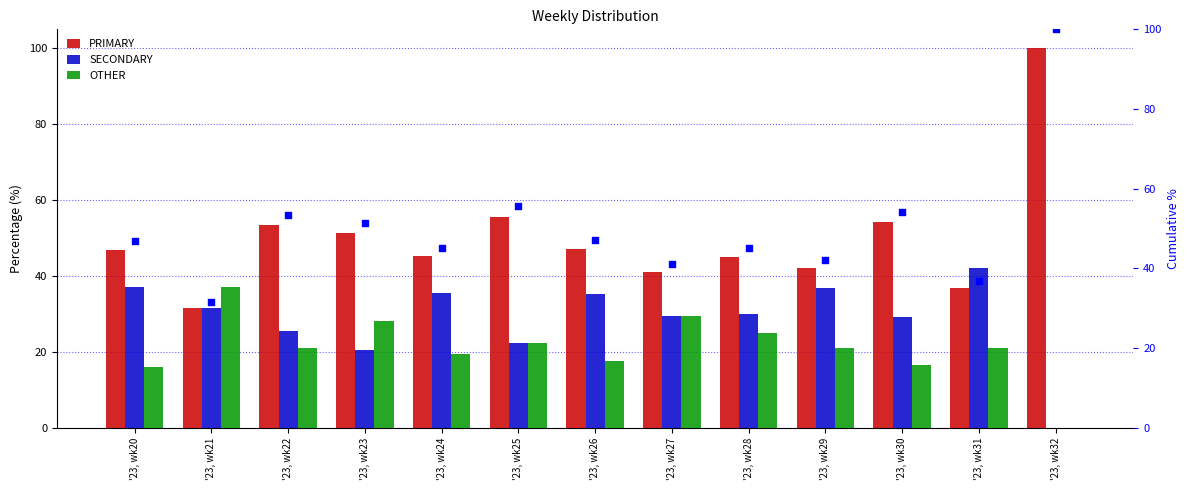

Which series has the largest total across all categories?

PRIMARY